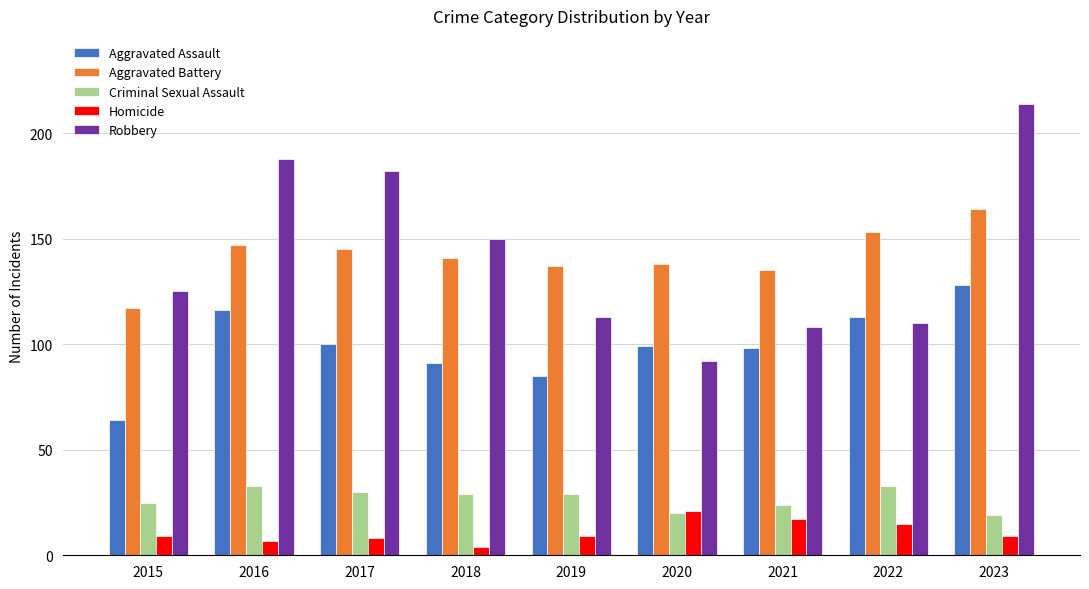

How many distinct data groups are displayed?

5